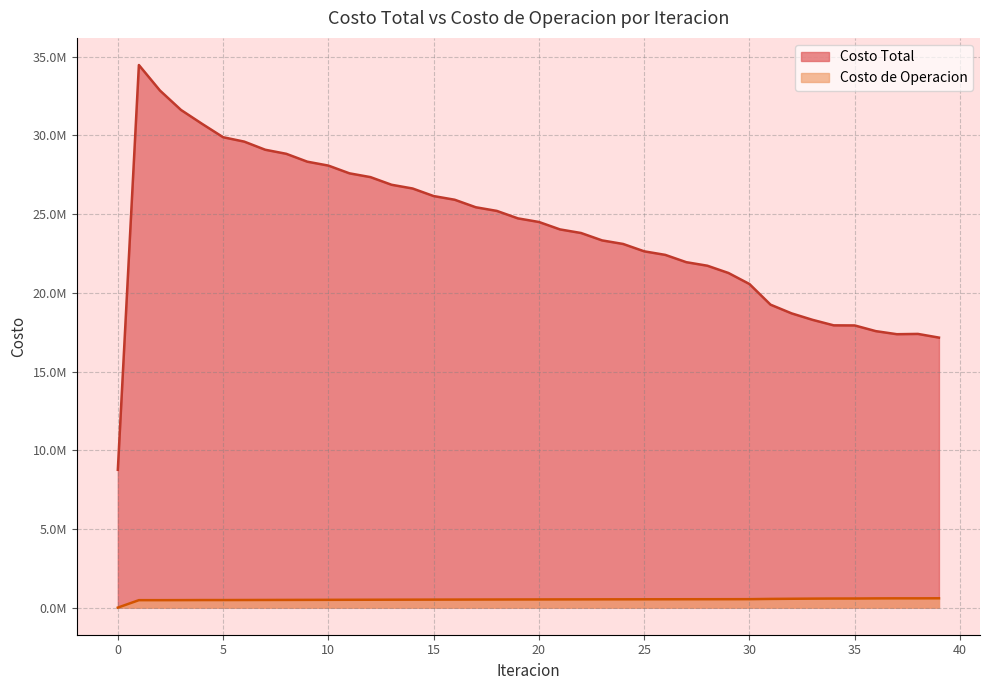

What is the spread (max minus min) of values at 7?

28609065.7